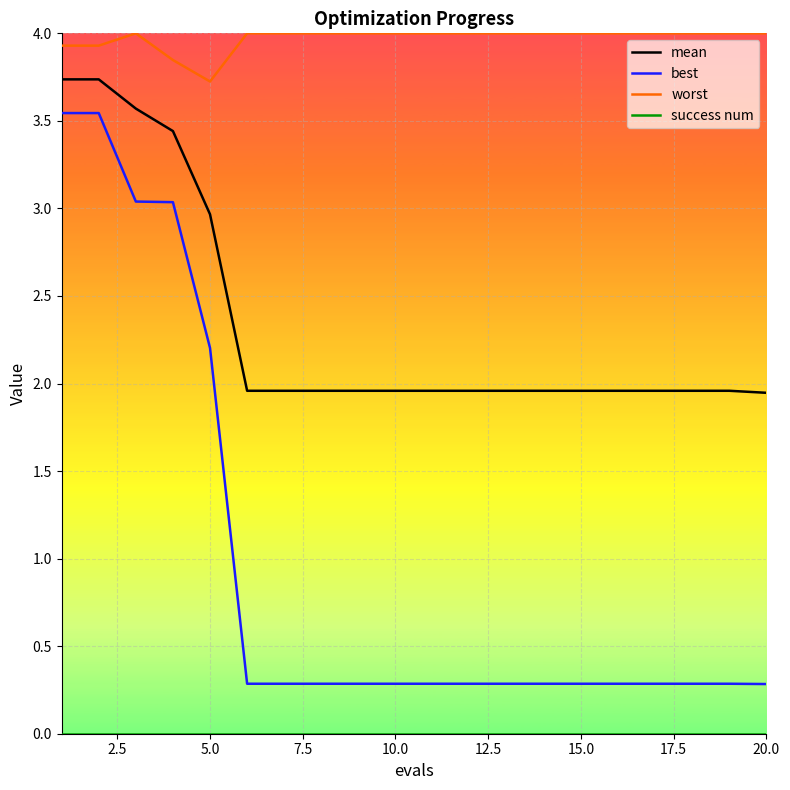

The worst series shows 3.7 at 5.0. True or false?

True